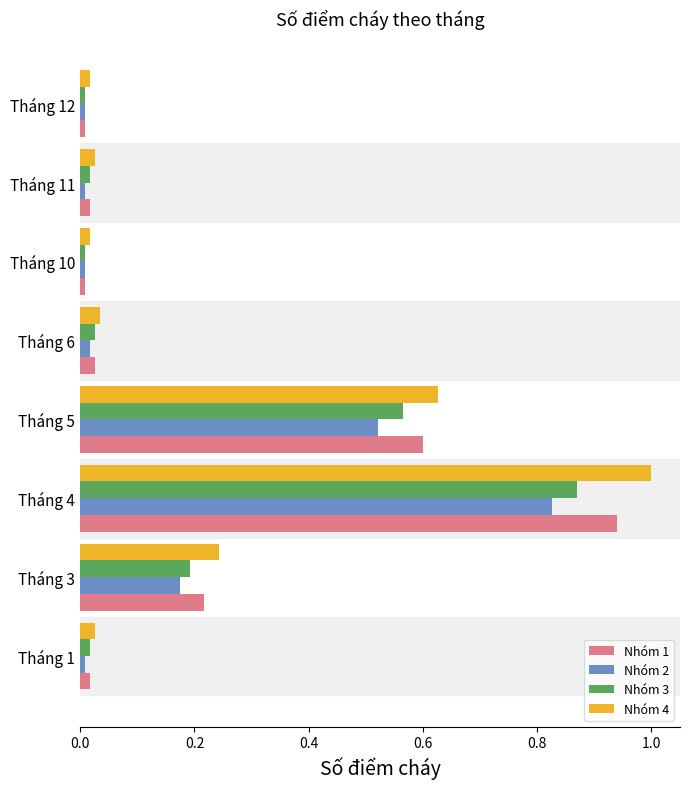

At which category is the sum across all series the highest?

Tháng 4